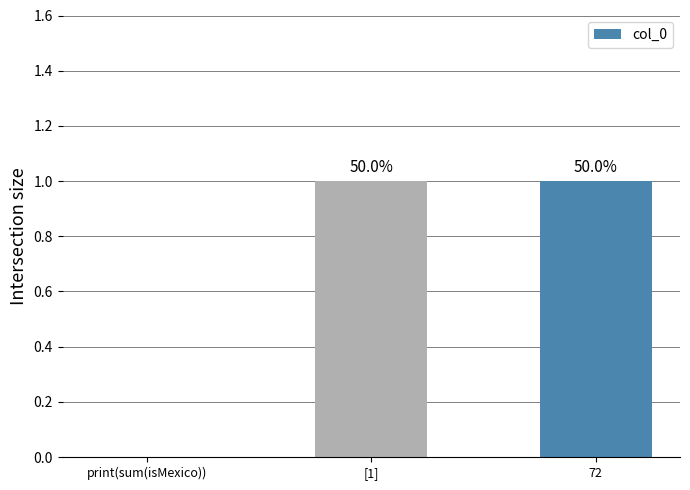

Are the bars horizontal?

No